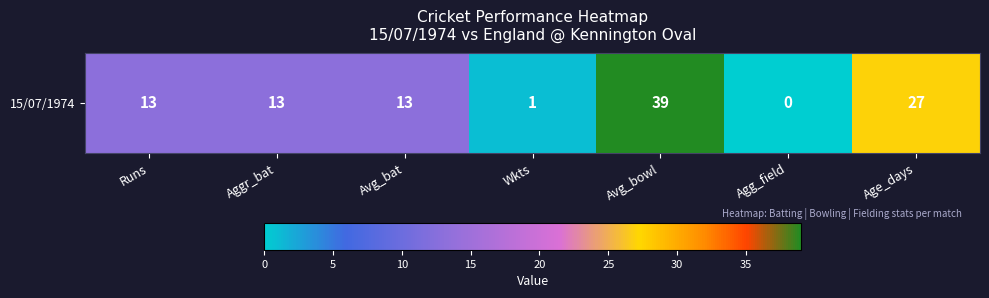

What is the difference between the values at Avg_bat and Agg_field?

13